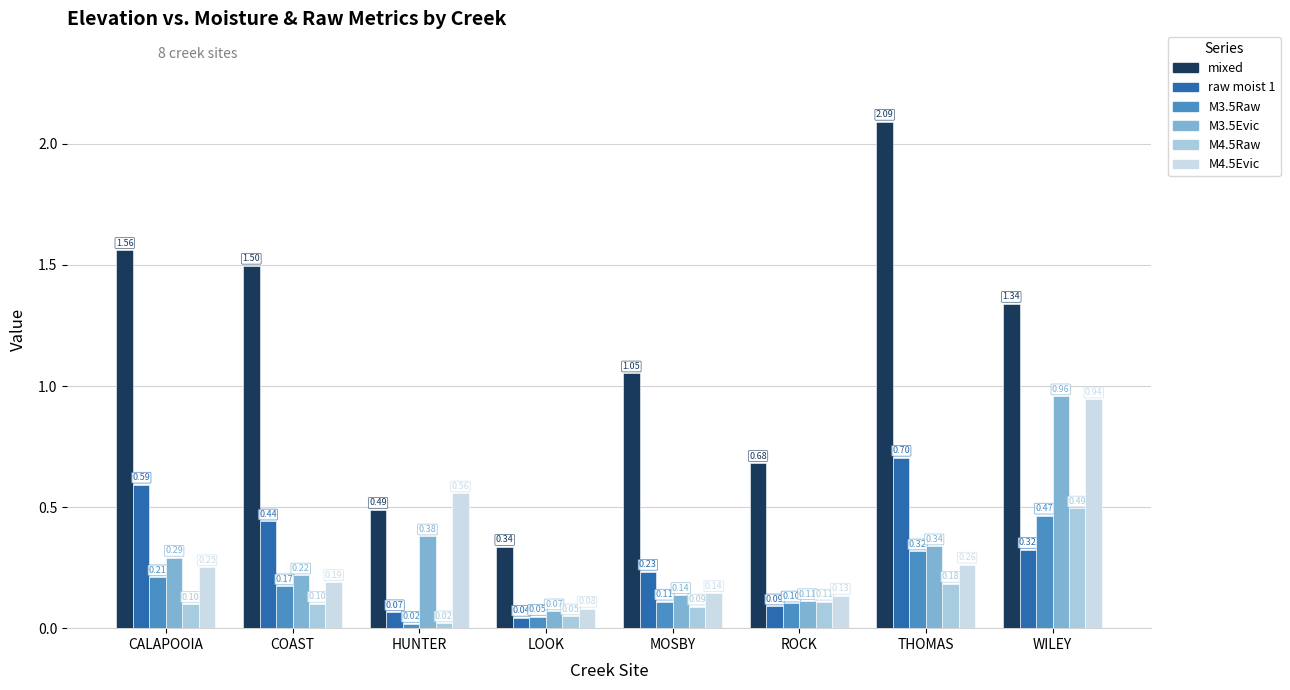

True or false: M3.5Evic has a value of 0.2 at WILEY.

False